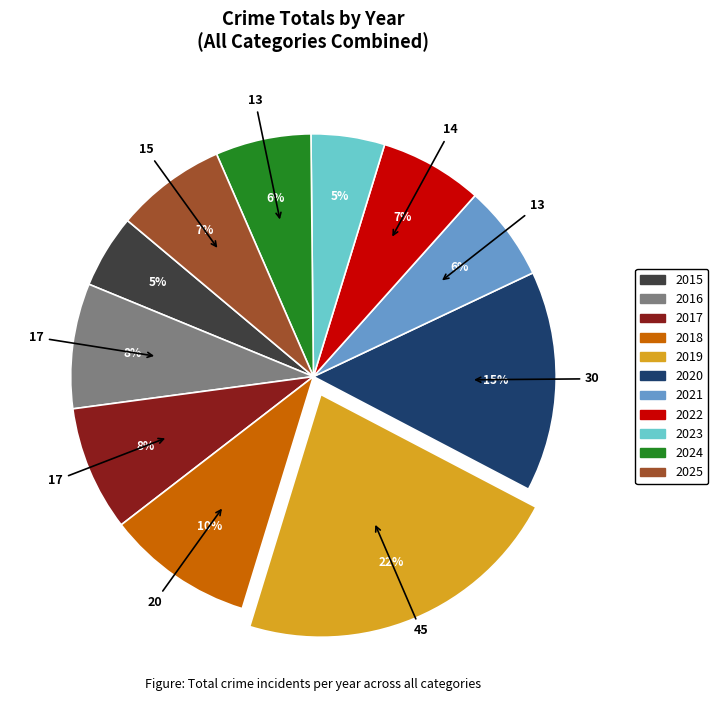

The 2019 slice represents 14% of the pie. True or false?

False